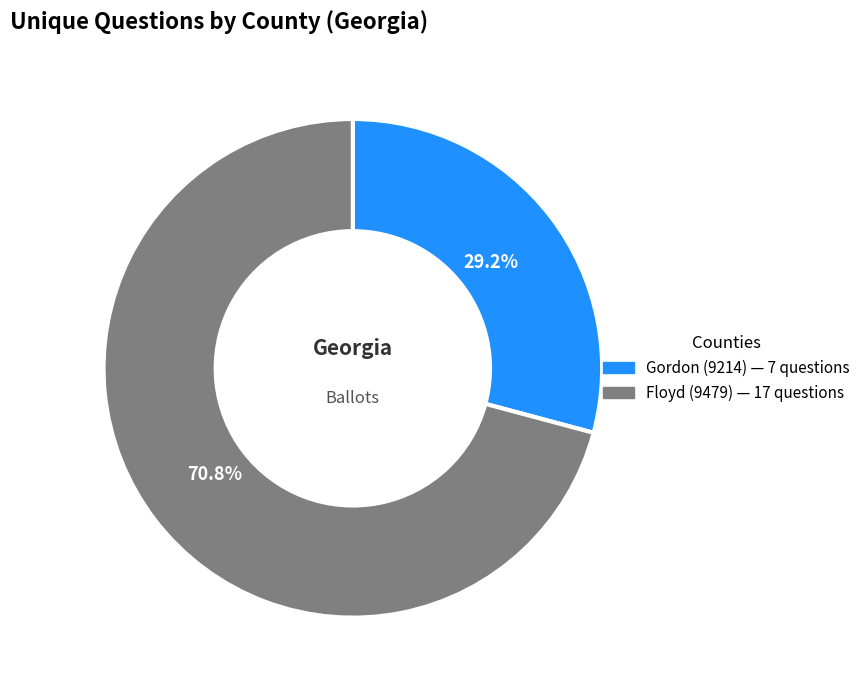

Is it true that Floyd (9479) is 71% of the pie?

True